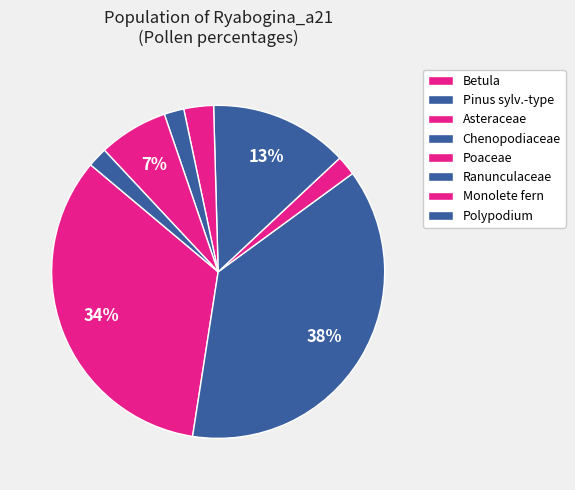

To the nearest percent, what portion does Polypodium represent?

2%